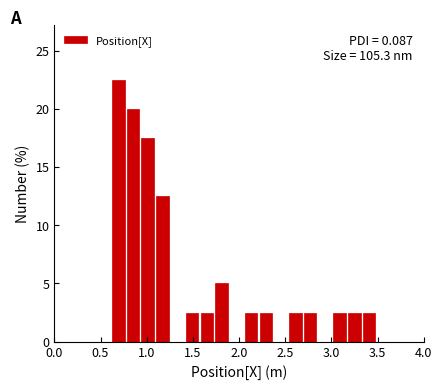

Around what value on the x-axis is the tallest bar? Give the approximate position of its centre, as read against the axis.

0.70